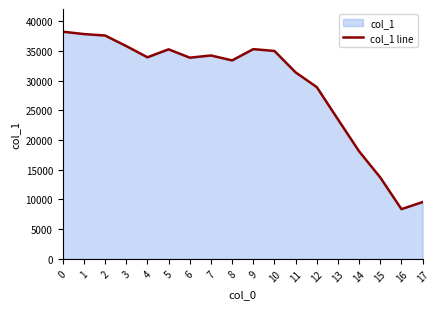

Where is the data nearest to the value 23311?

13